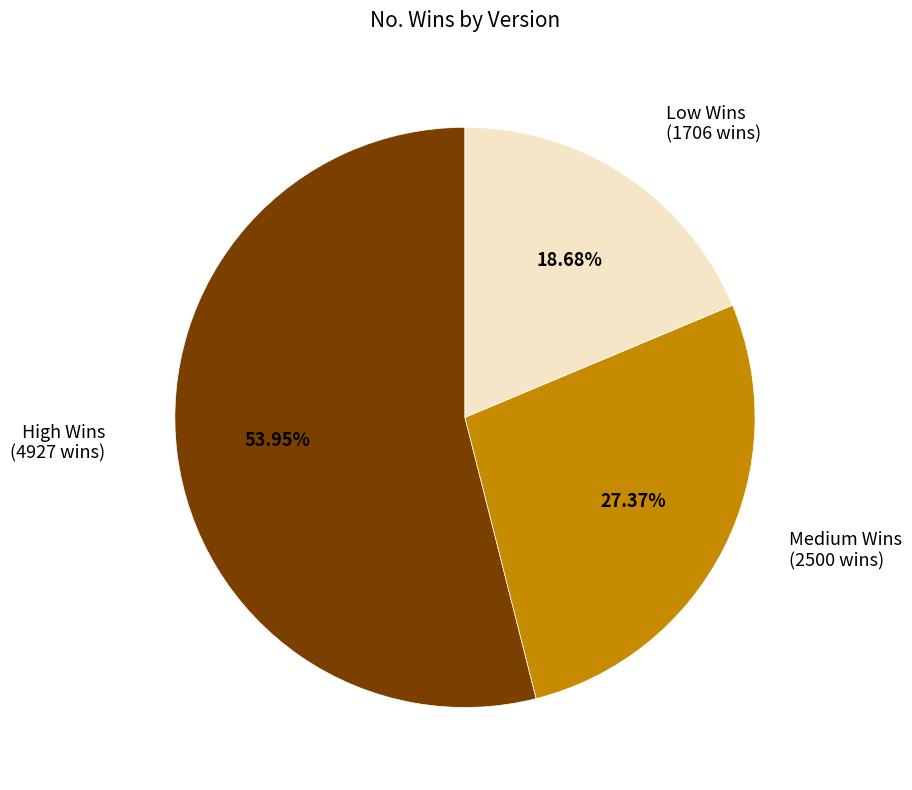

Is there any slice that represents more than half of the pie?

Yes